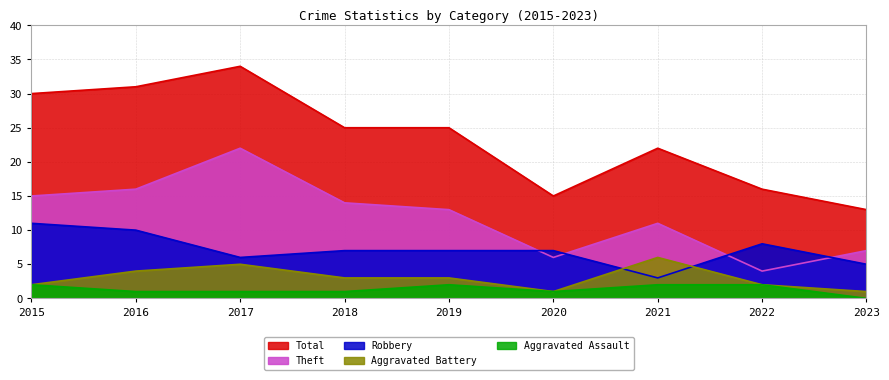

Which series has the largest range (max minus min)?

Total